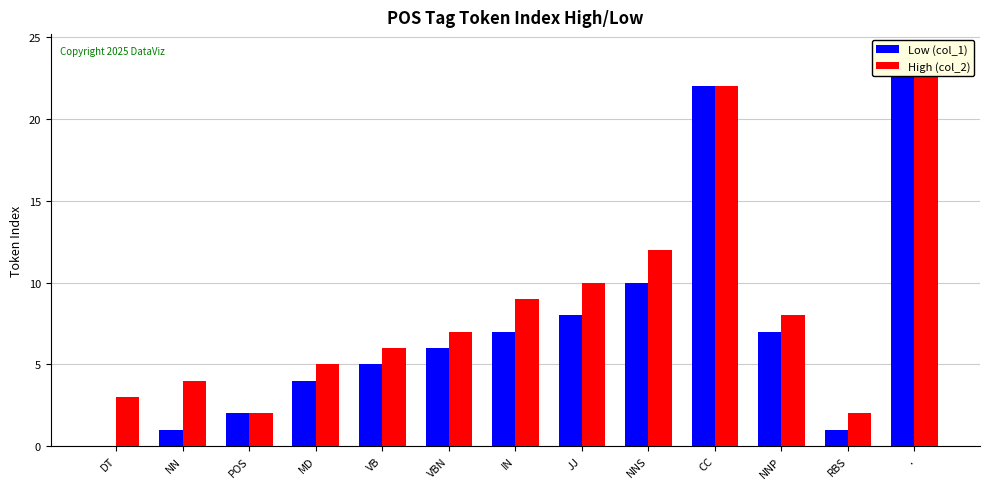

Between VB and IN, which series saw the biggest shift?

High (col_2)